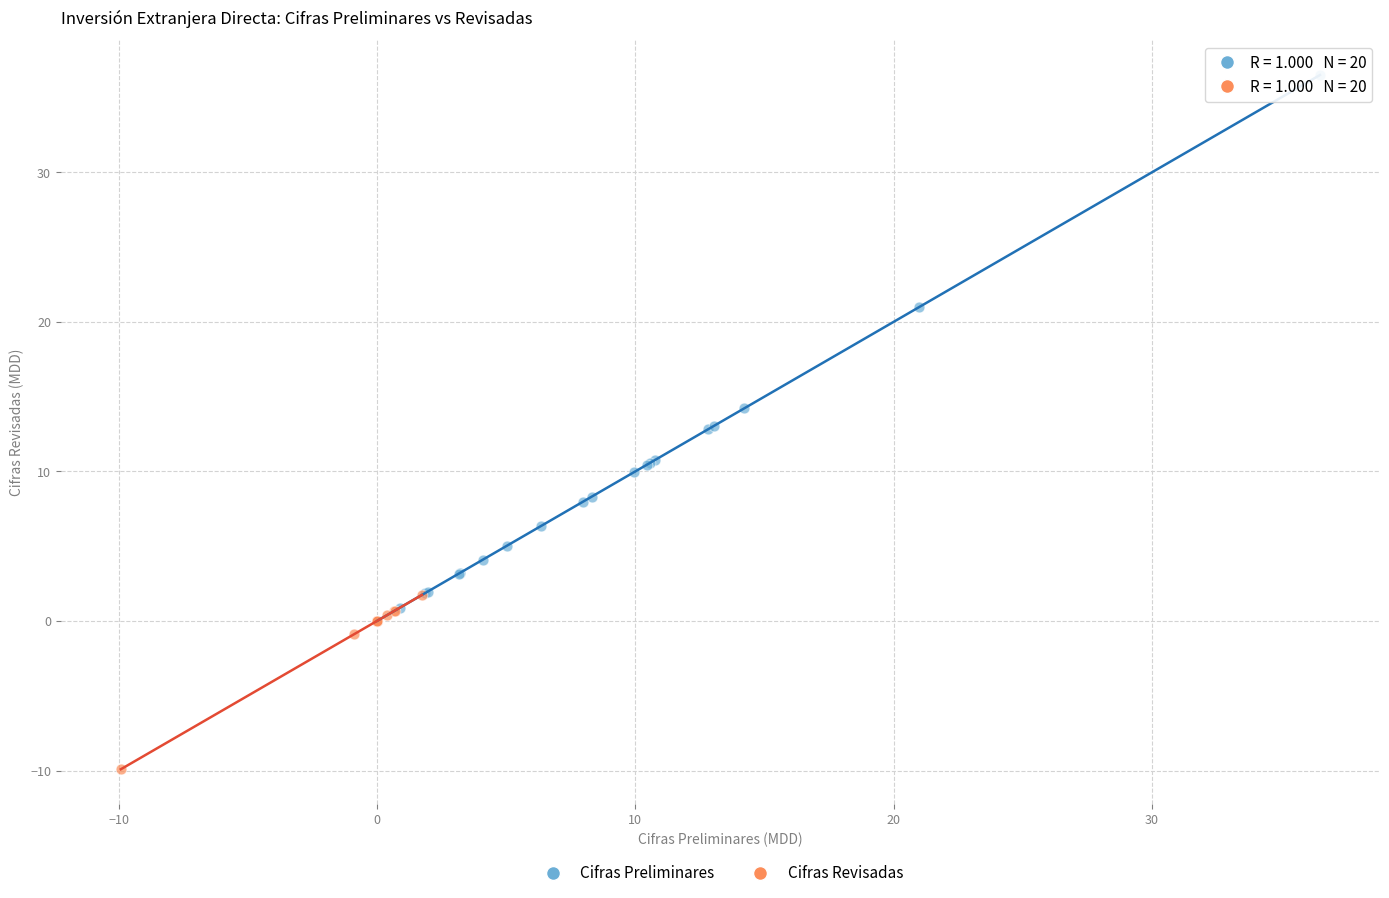

Which series contains the highest Y value?

Cifras Preliminares